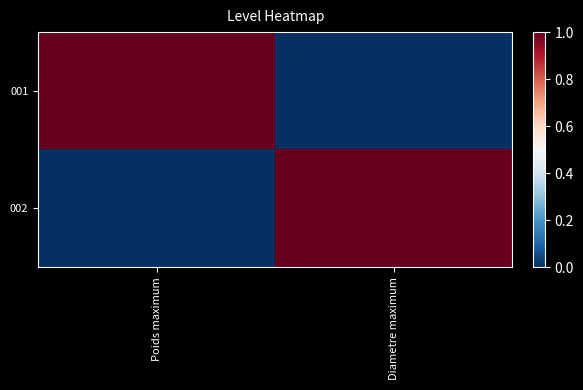

What is the spread (max minus min) of values at Diametre maximum?

1